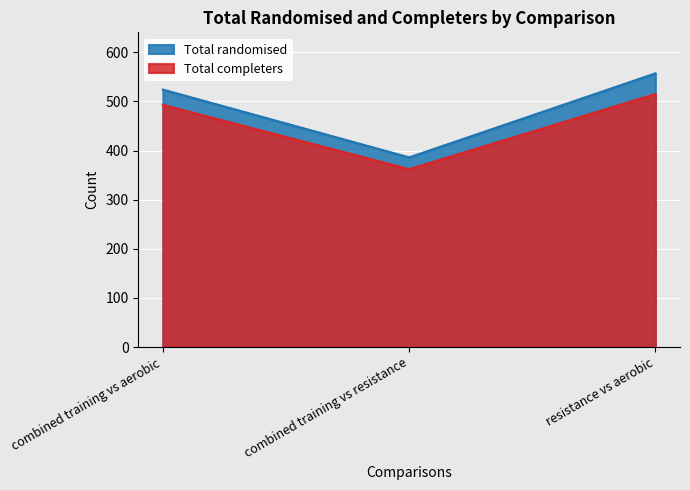

At which label is Total randomised closest to 471?

combined training vs aerobic